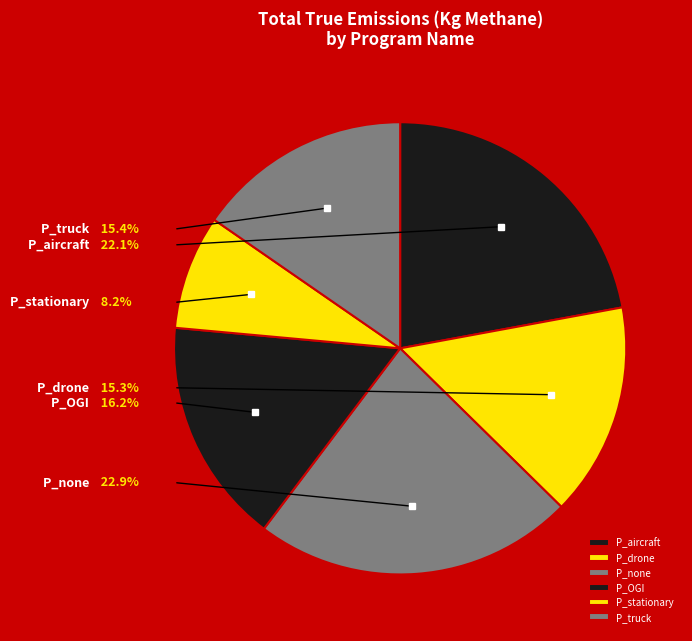

Is the sum of P_stationary and P_aircraft greater than half?

No